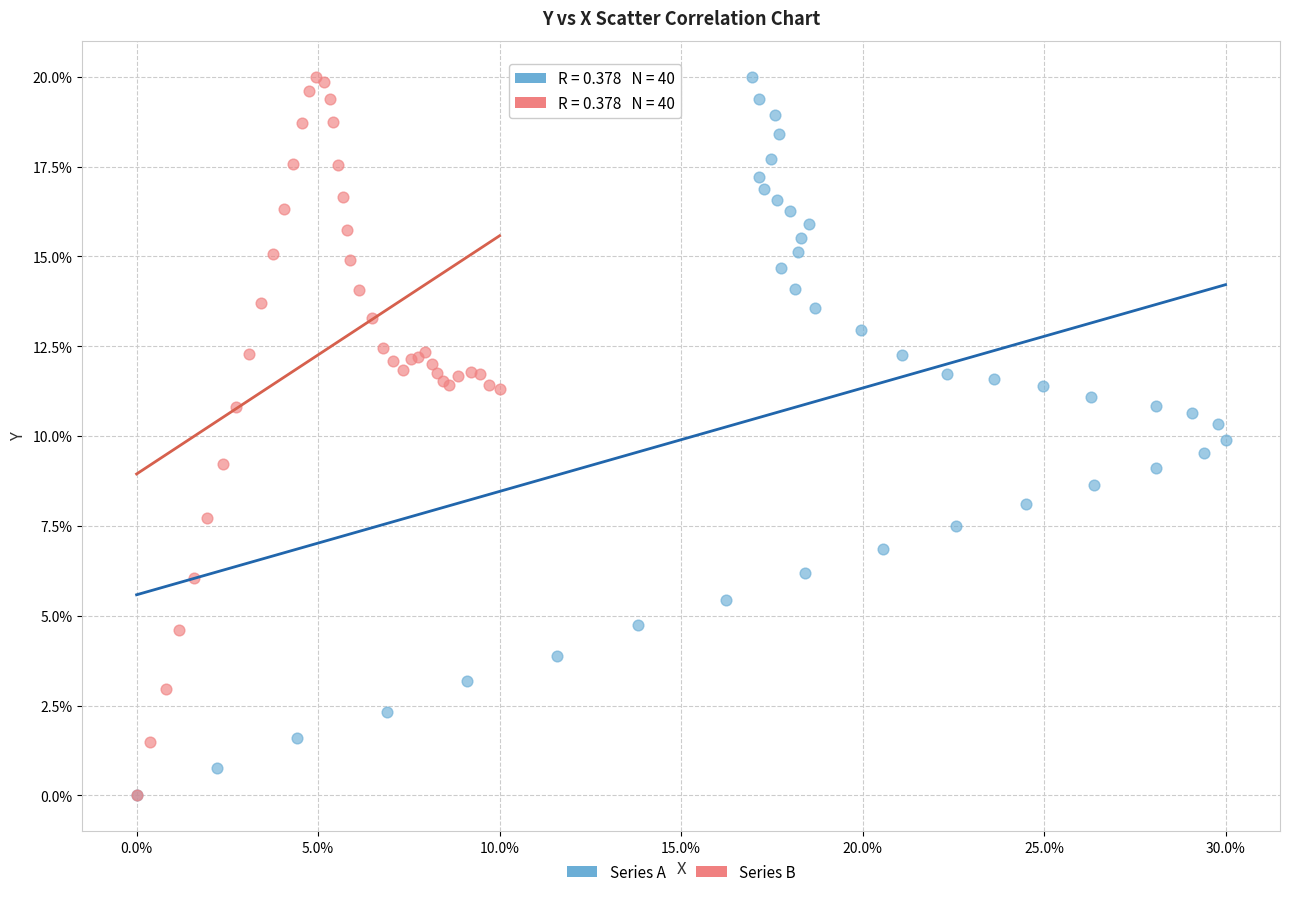

What are all the series names shown in the legend?

Series A, Series B